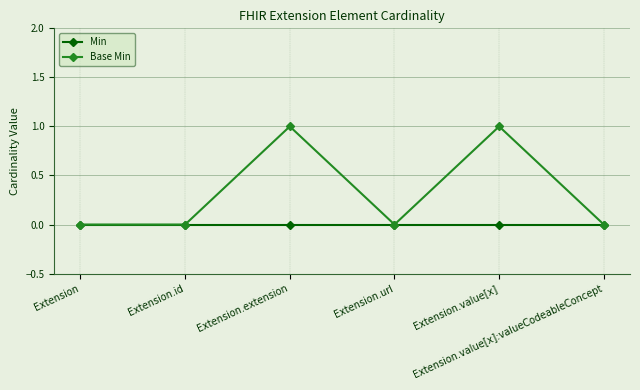

True or false: Base Min has more than 2 interior local peaks.

False